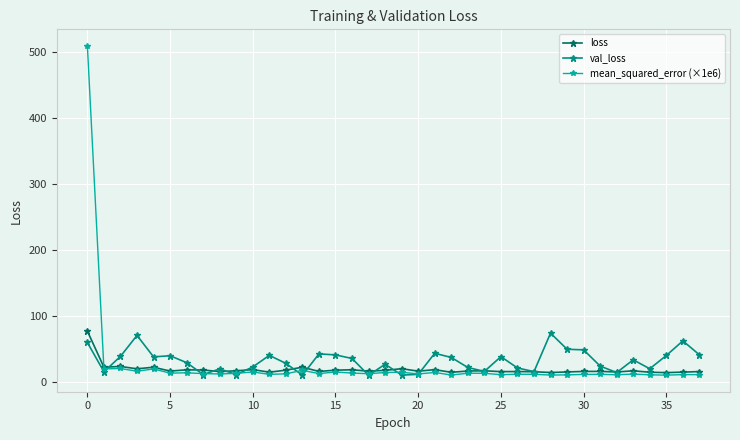

What is the value of the loss point at the 21st from the left?

16.4